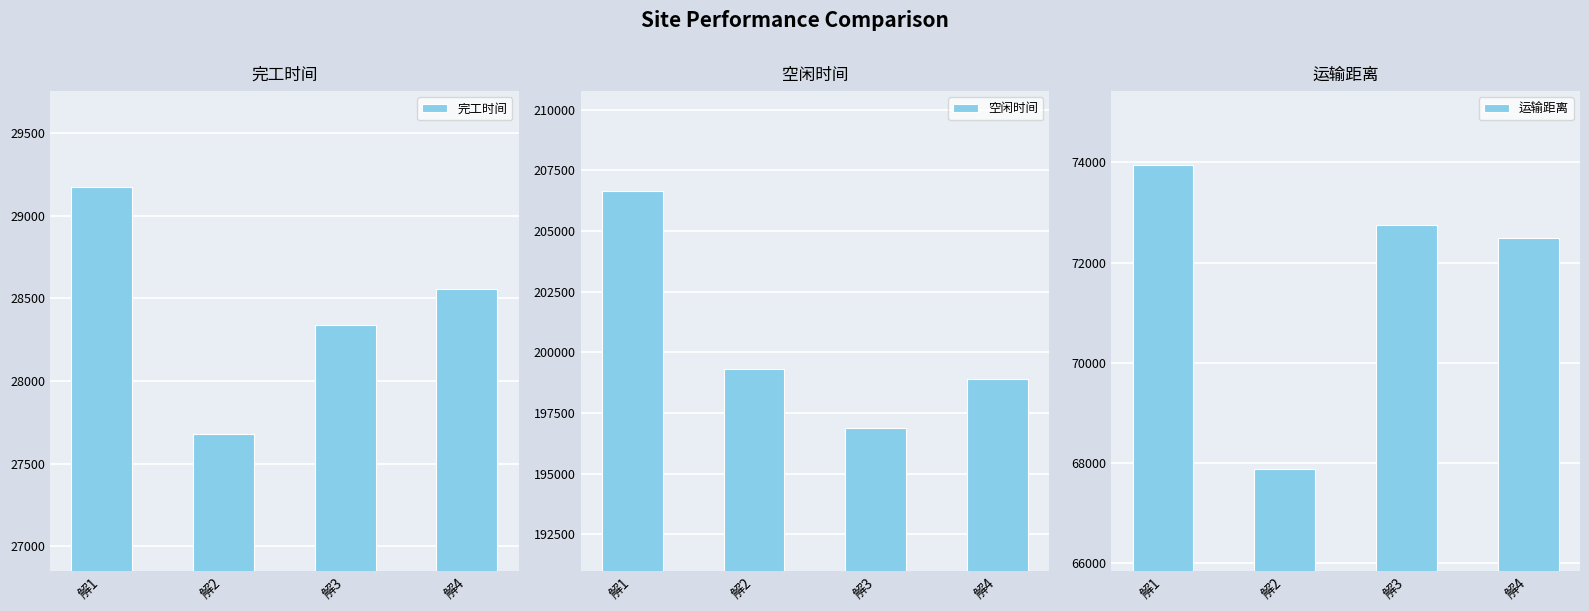

What is the value of the 完工时间 bar at the 2nd from the left?

27681.2